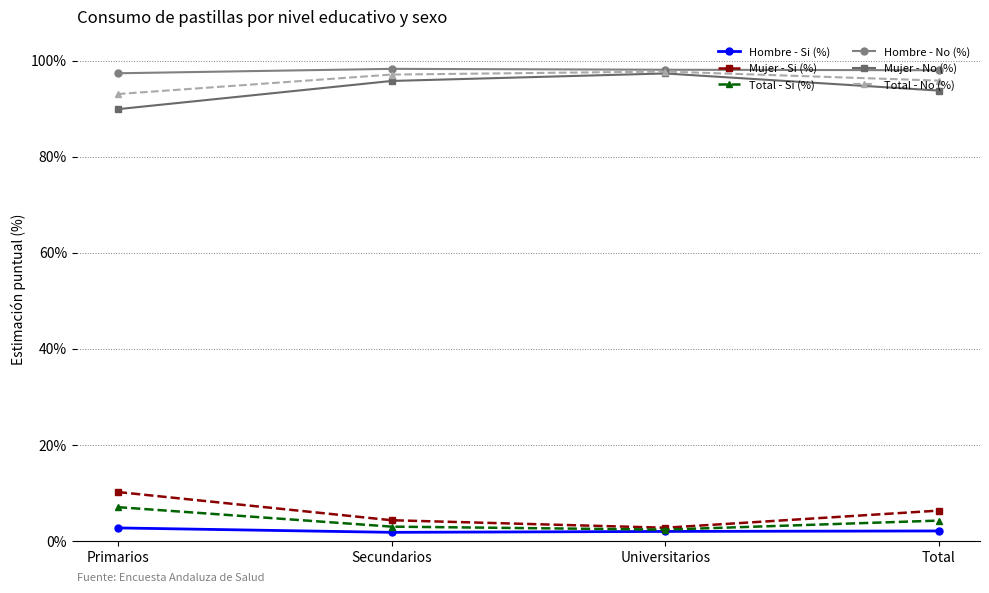

What is the maximum value shown in the chart?

98.3